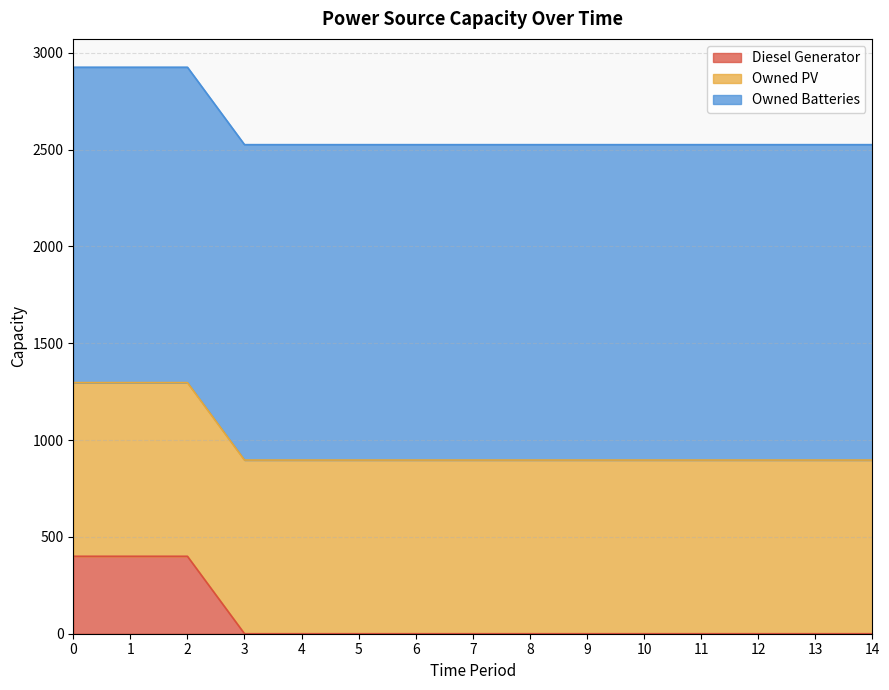

True or false: Owned Batteries and Diesel Generator intersect in this chart.

False